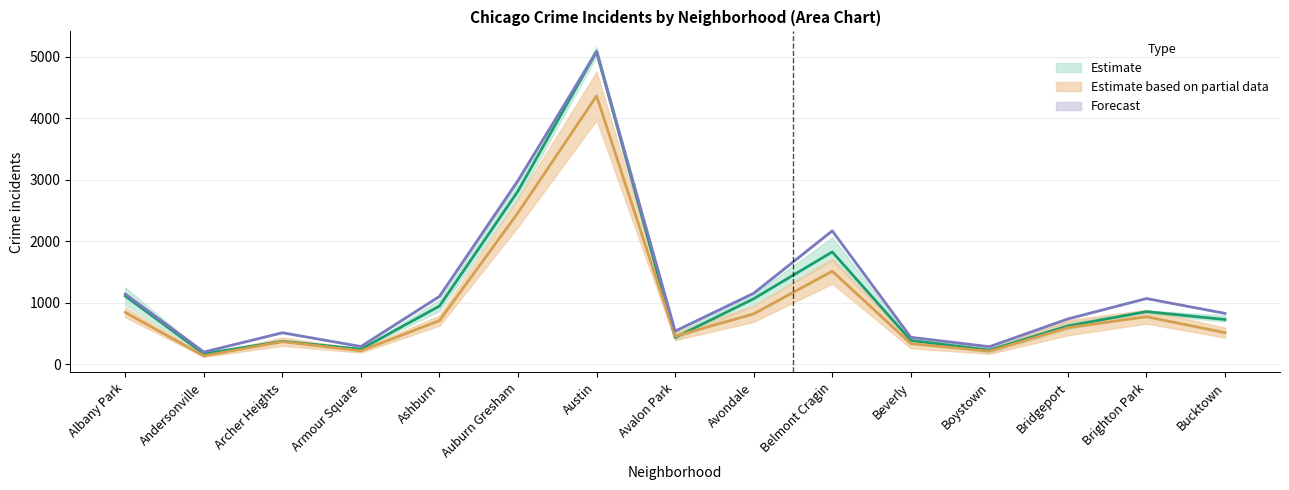

Reading left to right, extract all data points from this chart.

2019: 1112.3	173.7	377.7	249.0	949.7	2820.0	5089.0	438.0	1068.7	1830.0	391.3	233.0	627.0	859.0	731.0
2022: 846.5	140.0	371.5	222.0	713.5	2467.5	4365.5	458.5	822.5	1516.5	339.0	215.5	598.0	776.0	517.0
2017: 1145.0	202.0	516.0	292.0	1107.0	2992.0	5082.0	542.0	1158.0	2173.0	442.0	289.0	741.0	1072.0	831.0